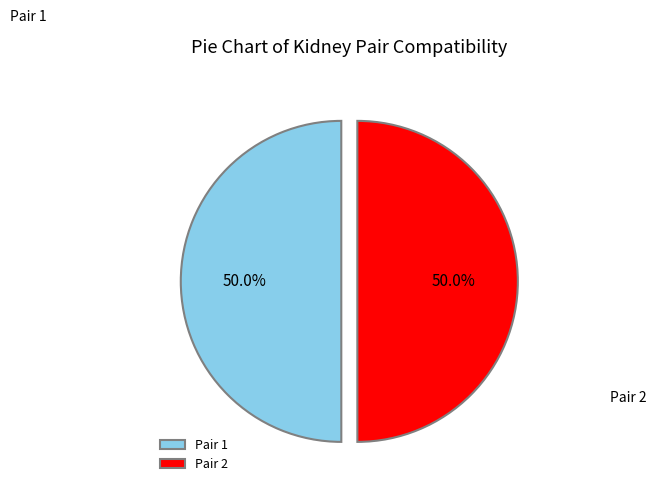

What is the ratio of the value at Pair 2 to the value at Pair 1?

1.0